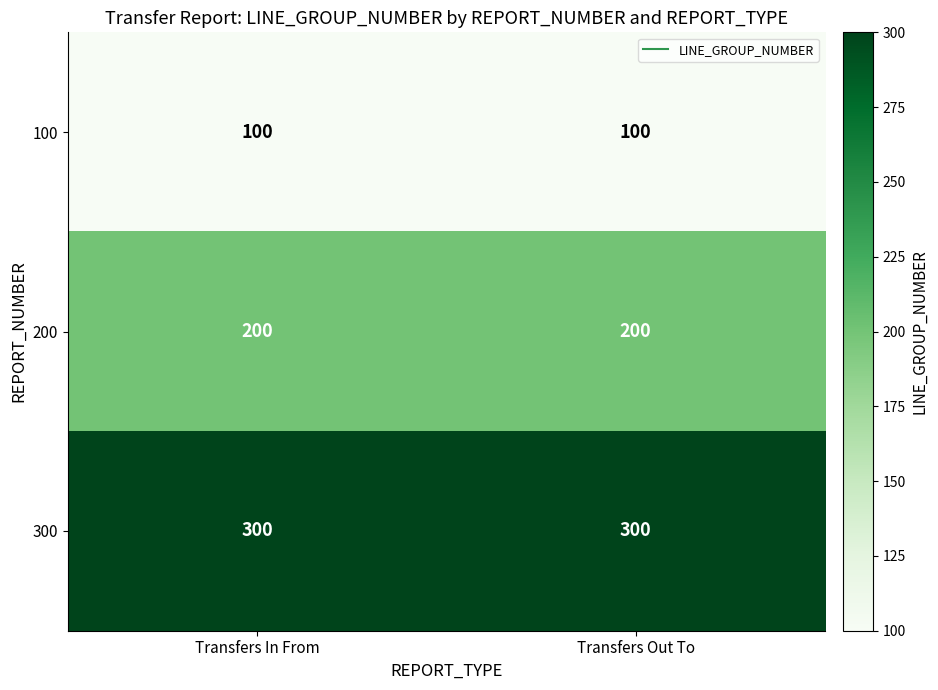

Reading left to right, what are all the values shown in this chart?

100: 100	100
200: 200	200
300: 300	300